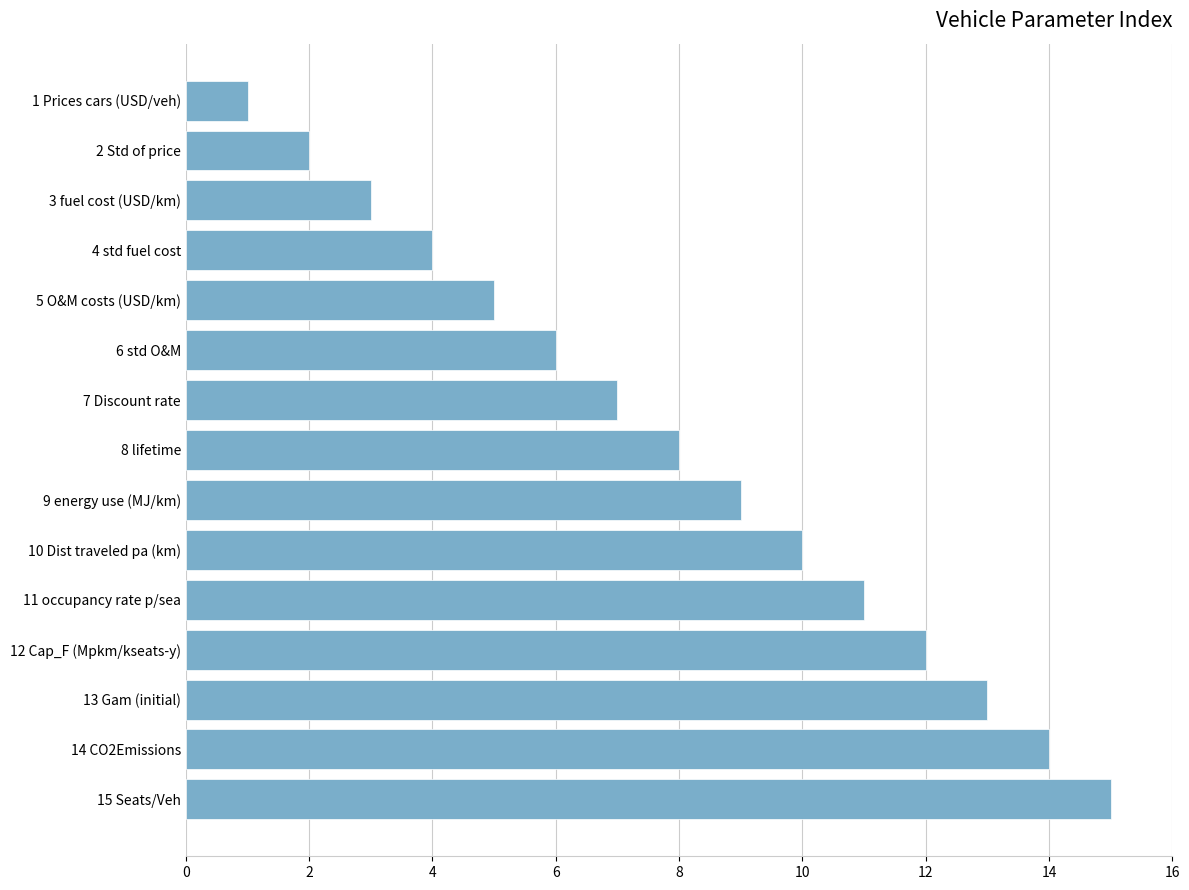

What is the sum of all values?

120